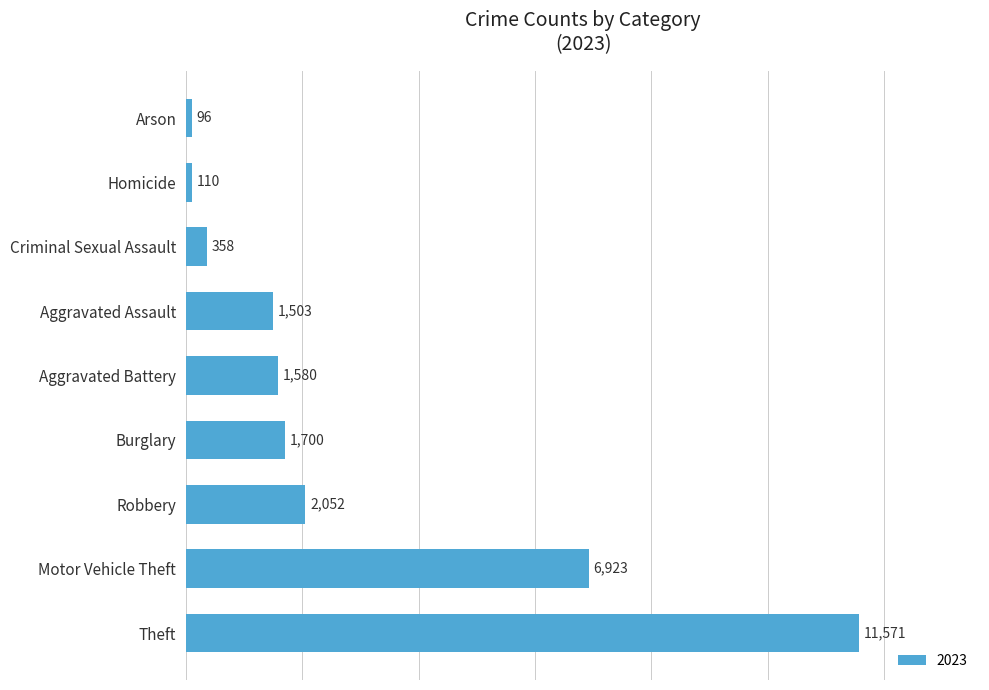

What is the ratio of the value at Homicide to the value at Aggravated Assault?

0.1